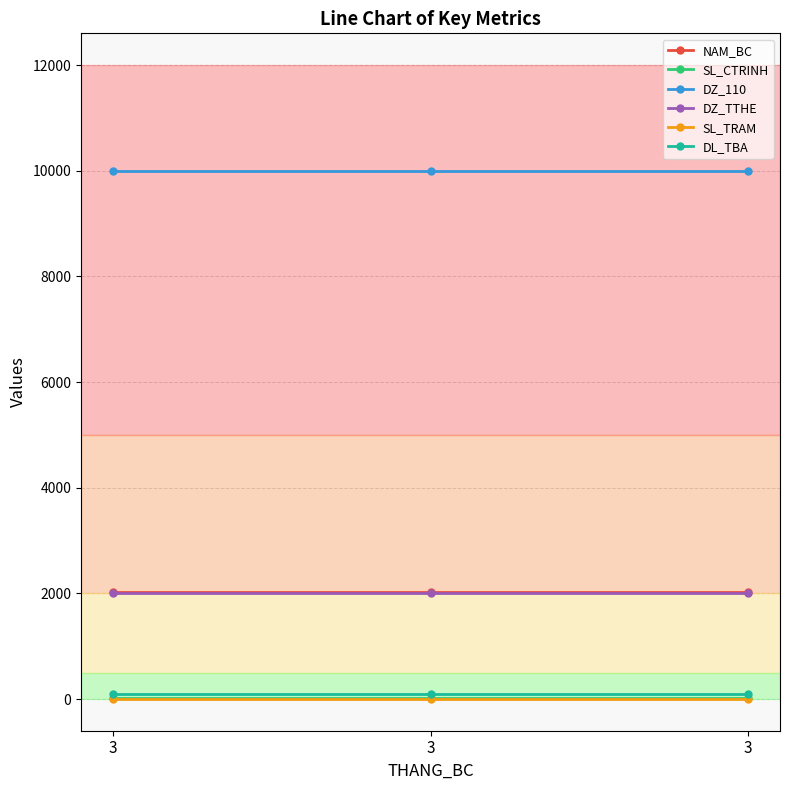

Read the DZ_110 value at 3.

10000.0